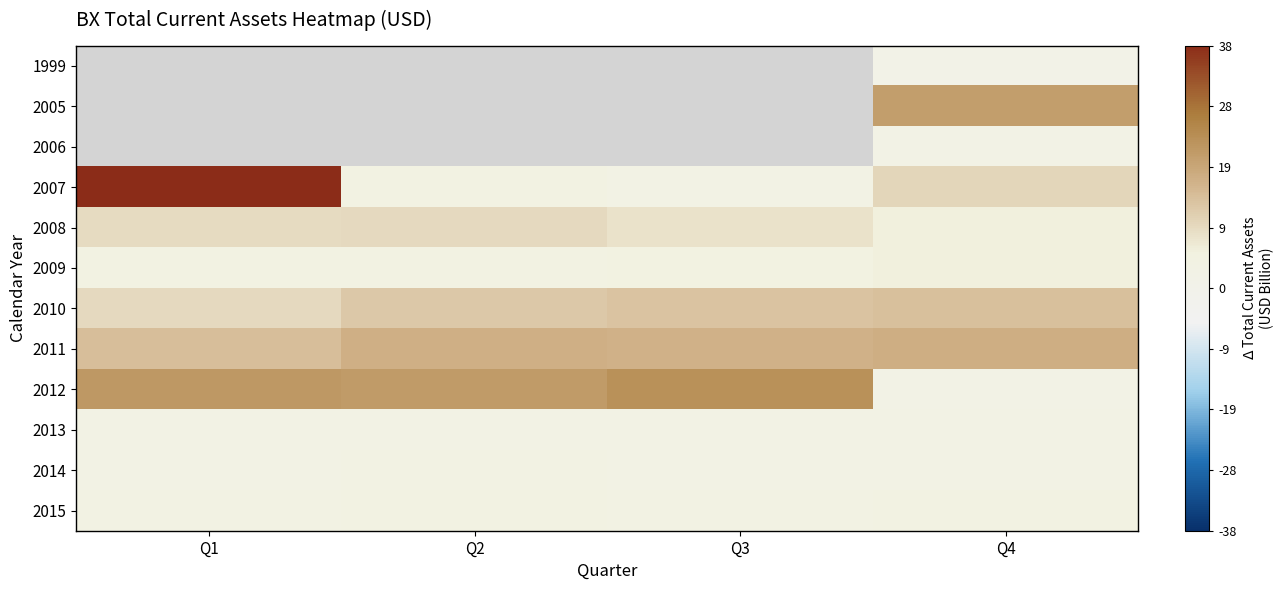

Which series has the widest spread of values?

2007